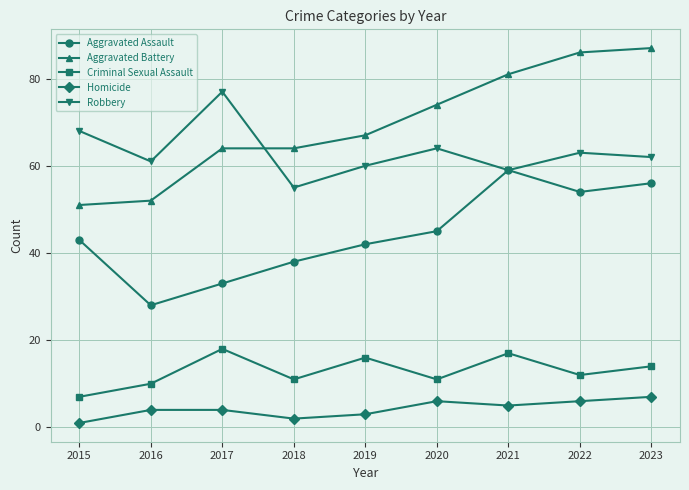

What is the greatest value displayed?

87